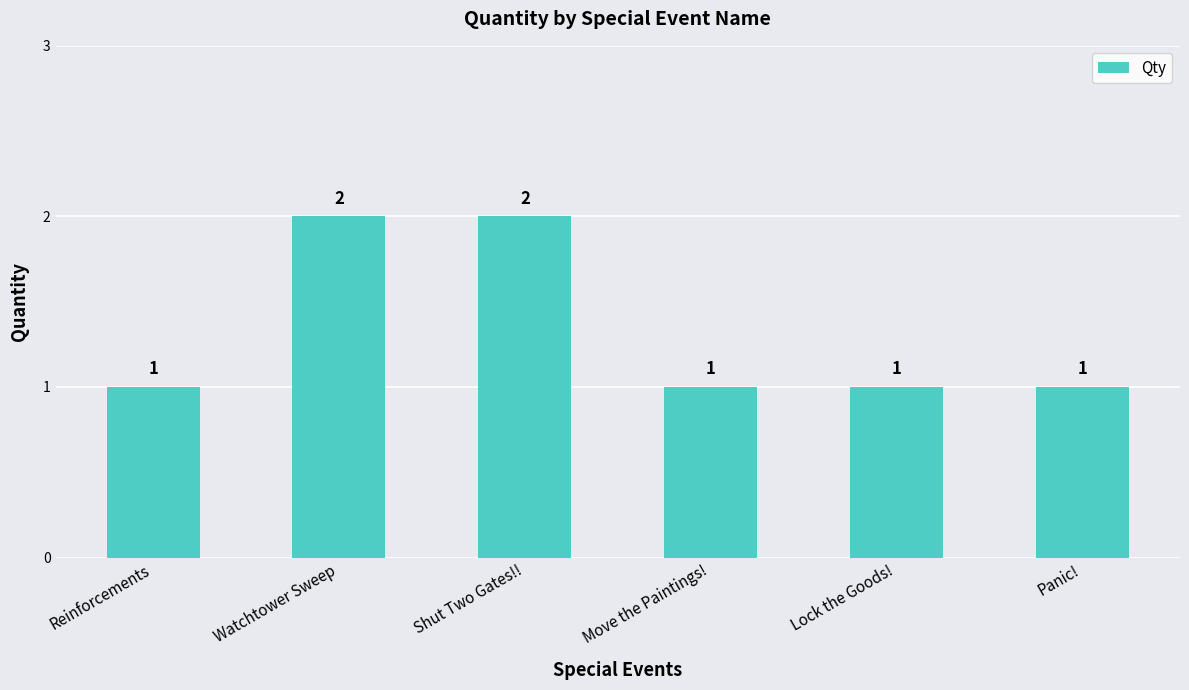

What is the difference between the maximum and minimum values?

1